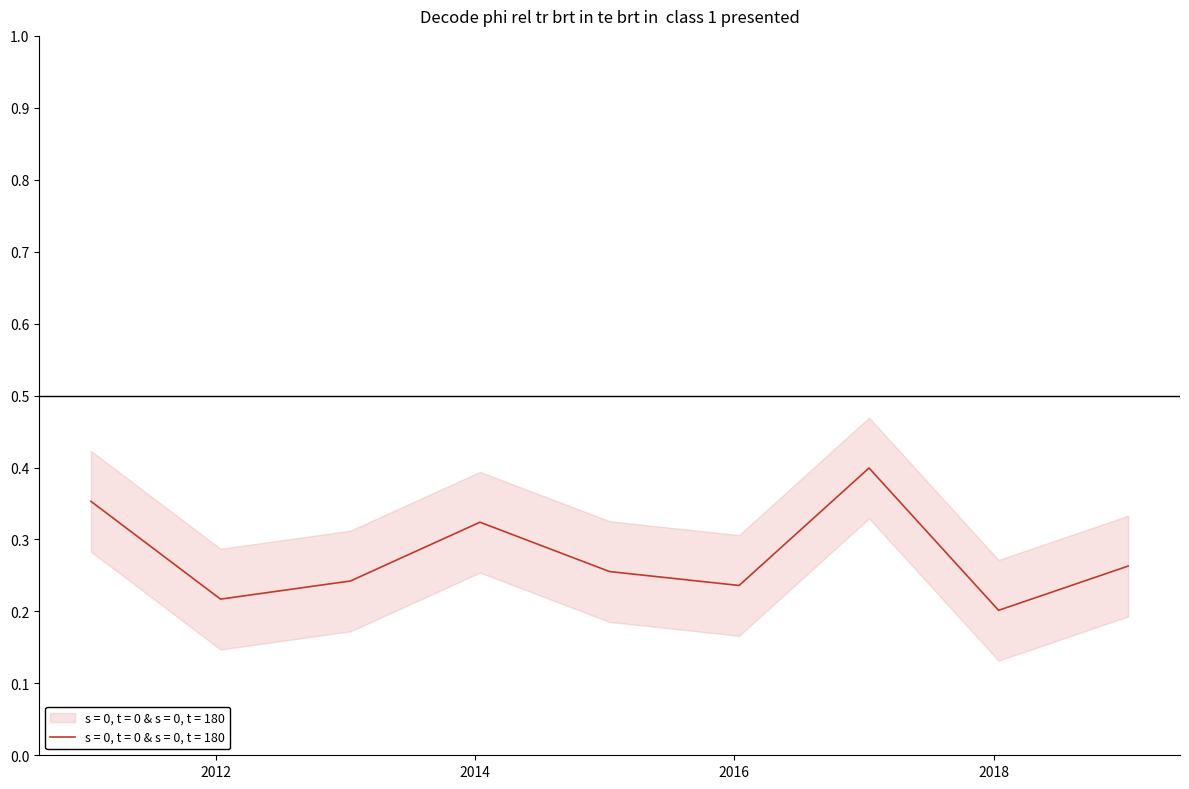

What is the label of the 9th point from the left?

2019-01-15